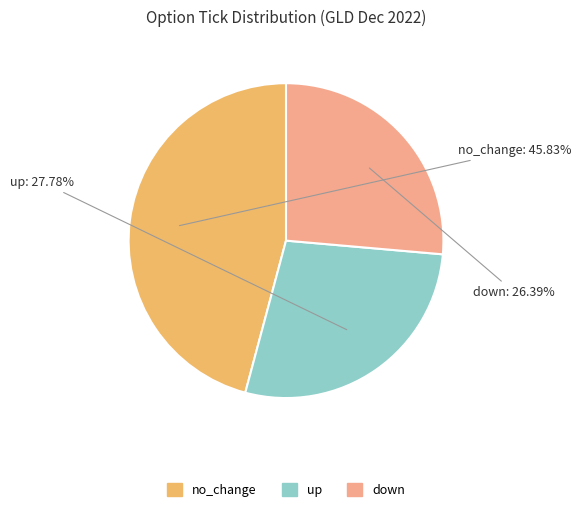

Which category has the biggest portion of the pie?

no_change